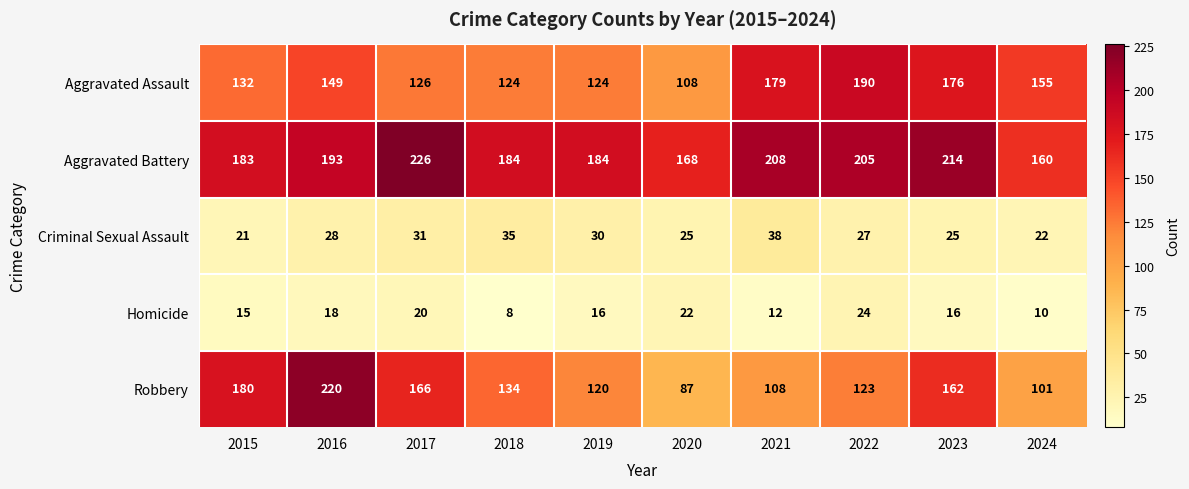

At which category does the chart reach its peak across all series?

2017